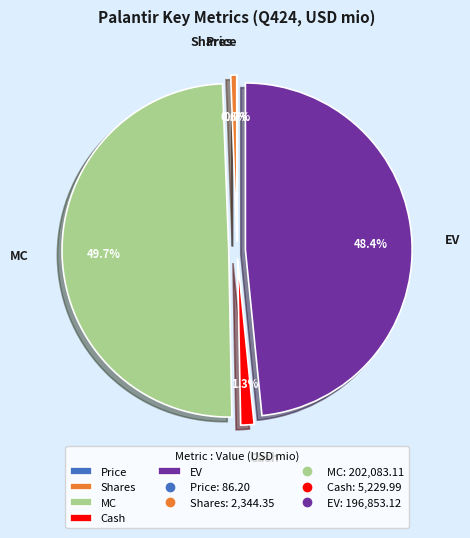

To the nearest percent, what is the combined percentage of Cash and MC?

51%